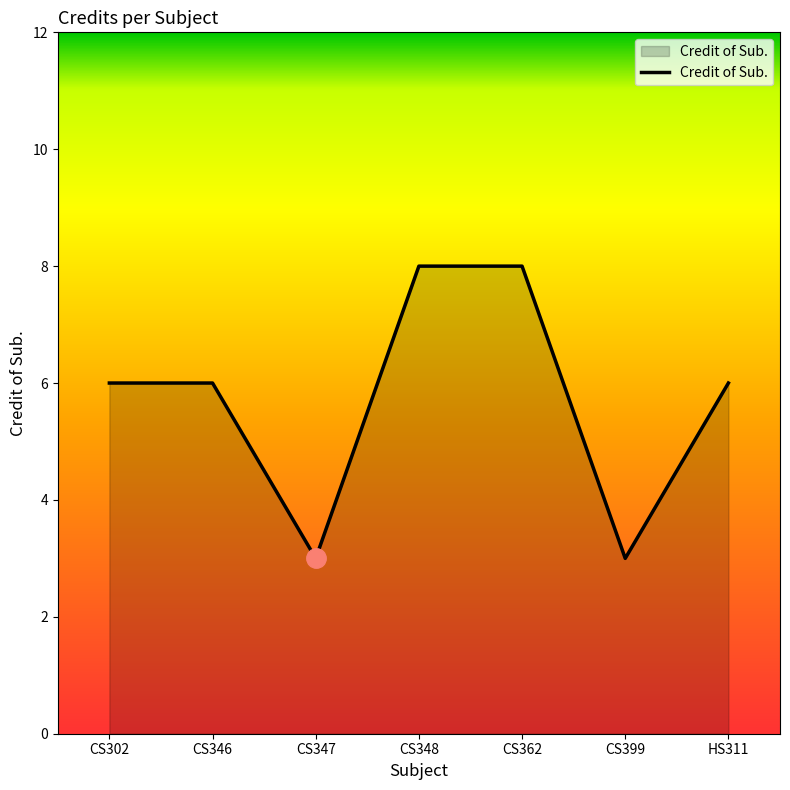

What is the average value?

6